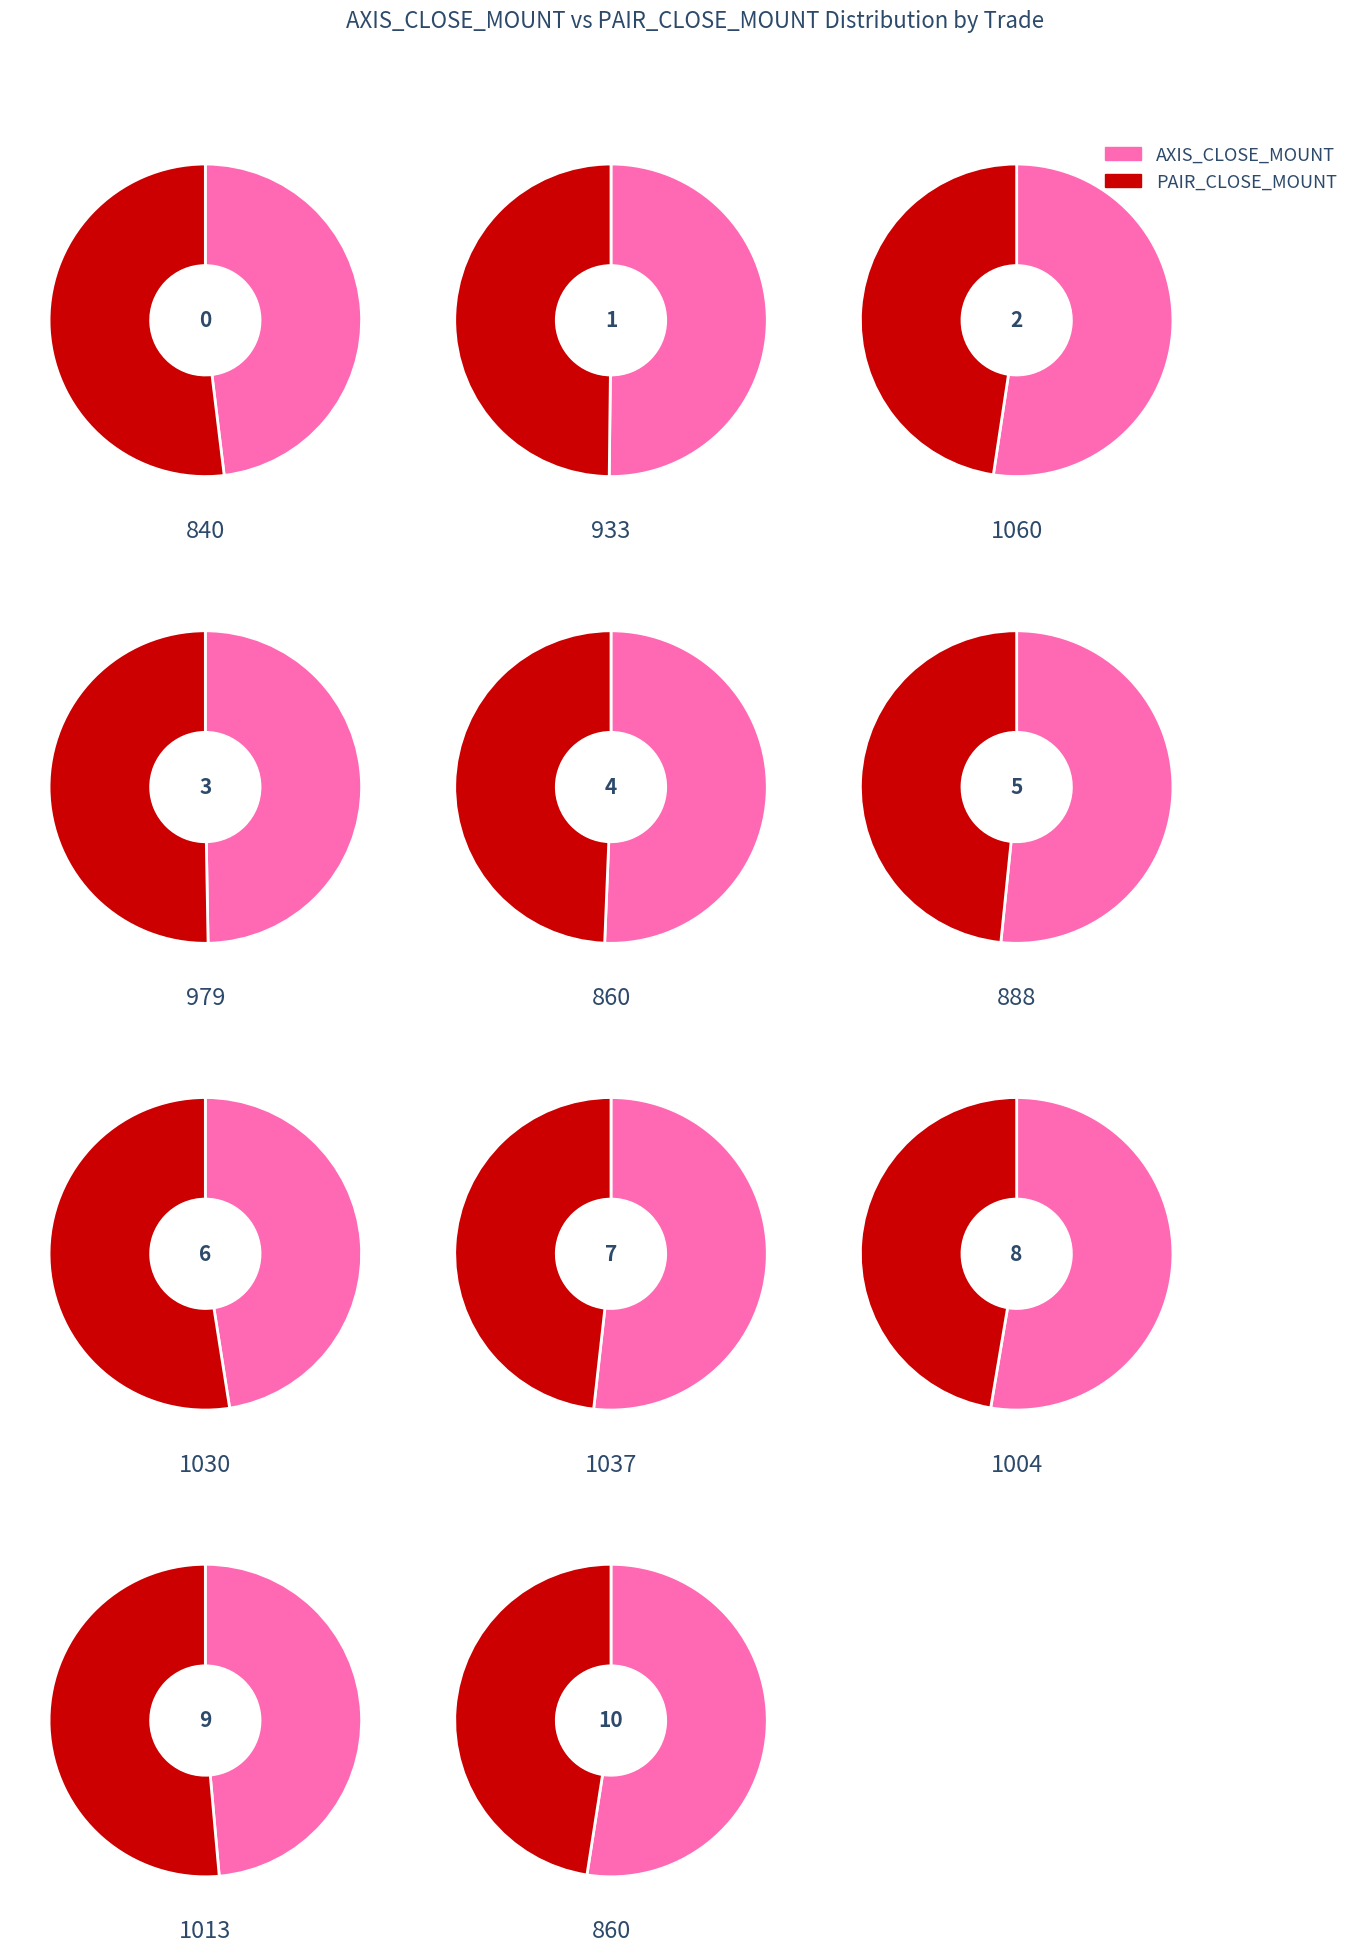

Which series has the largest range (max minus min)?

PAIR_CLOSE_MOUNT